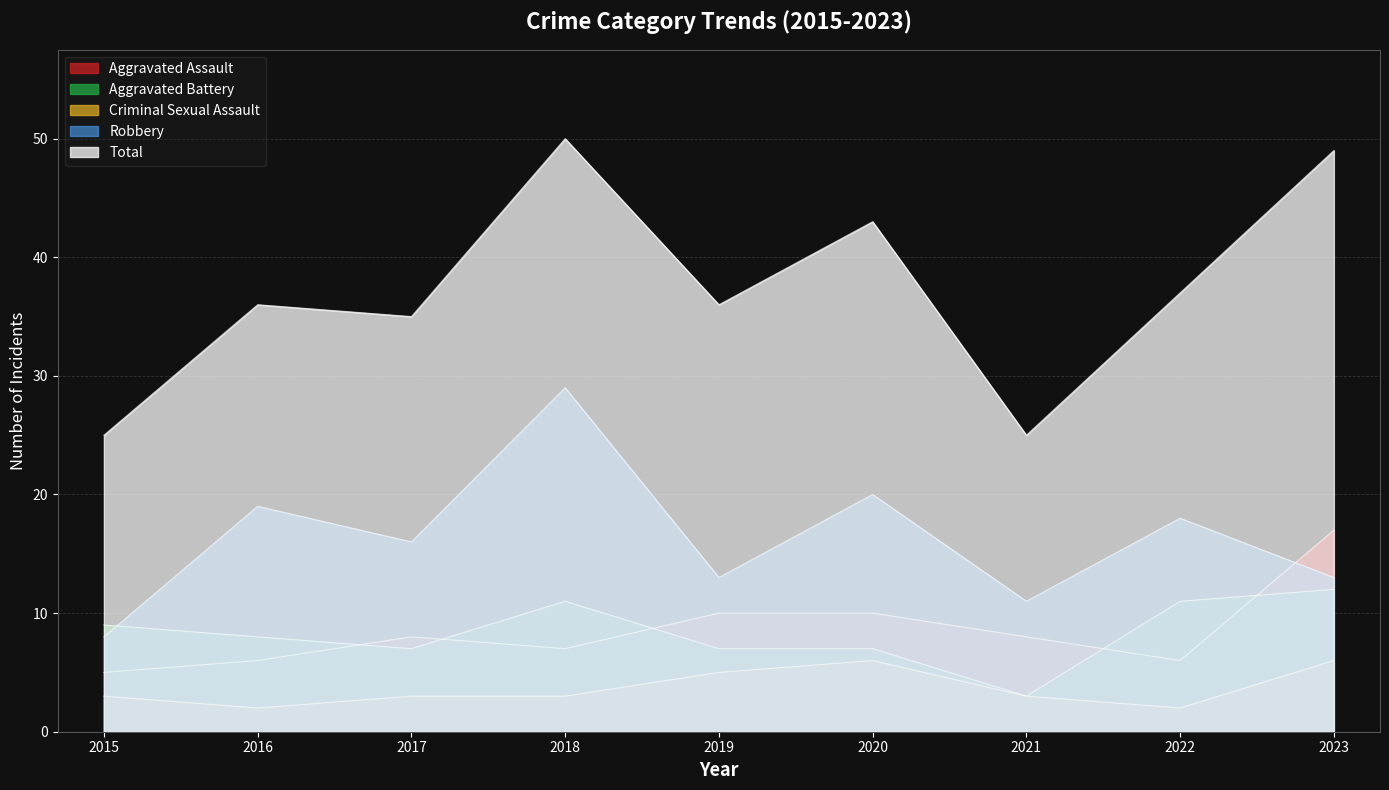

True or false: Robbery has more than 0 points higher than both neighbors.

True